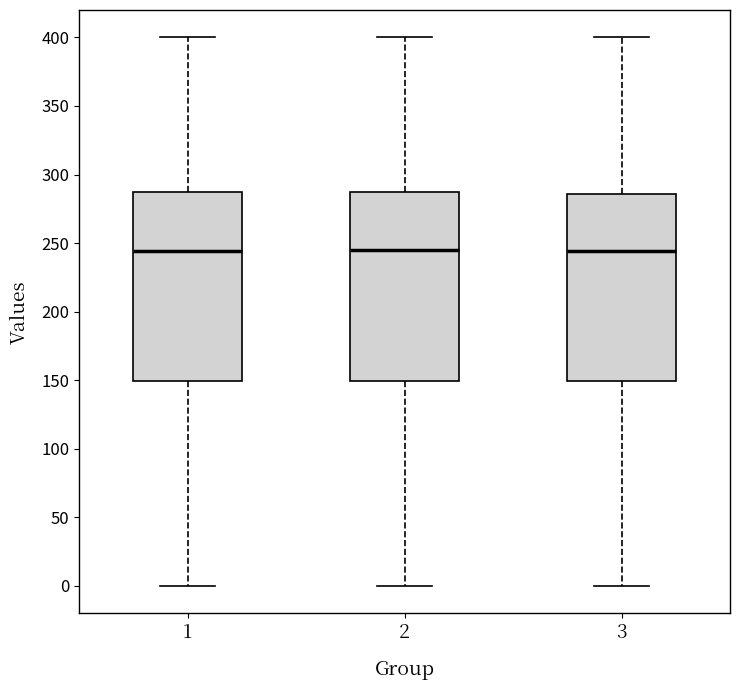

Reading left to right, read every box against the y-axis: the position of its median line, the range the box covers, and the ends of its whiskers. The values are not printed on the chart, so give them approximately, as read against the axis.

1: median 245, box 150 to 285, whiskers 0 to 400
2: median 245, box 150 to 285, whiskers 0 to 400
3: median 245, box 150 to 285, whiskers 0 to 400